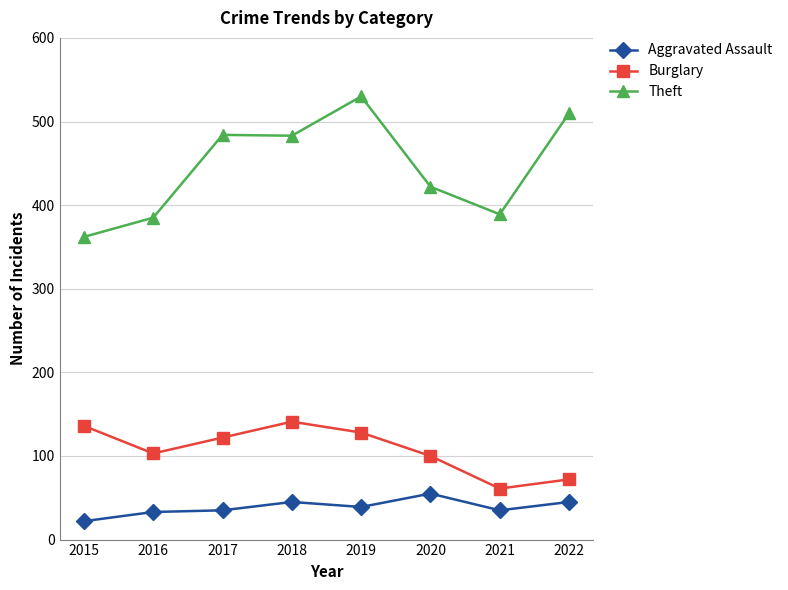

The value of Theft at 2020 is 422. True or false?

True